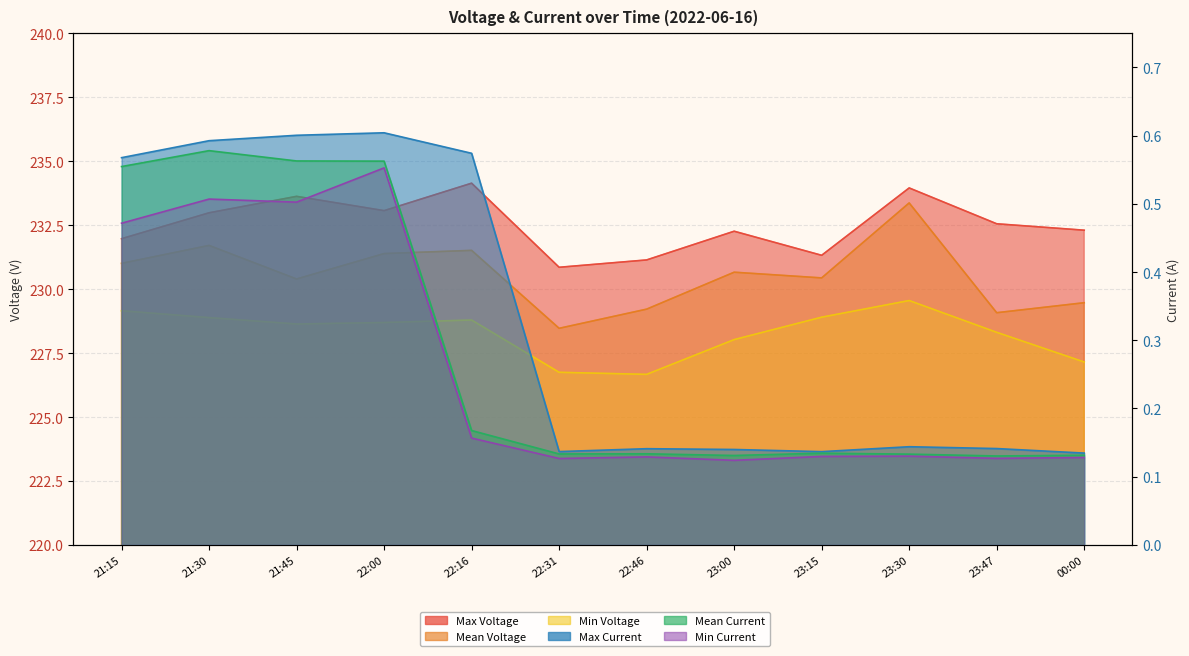

What position from the left is 00:00?

12